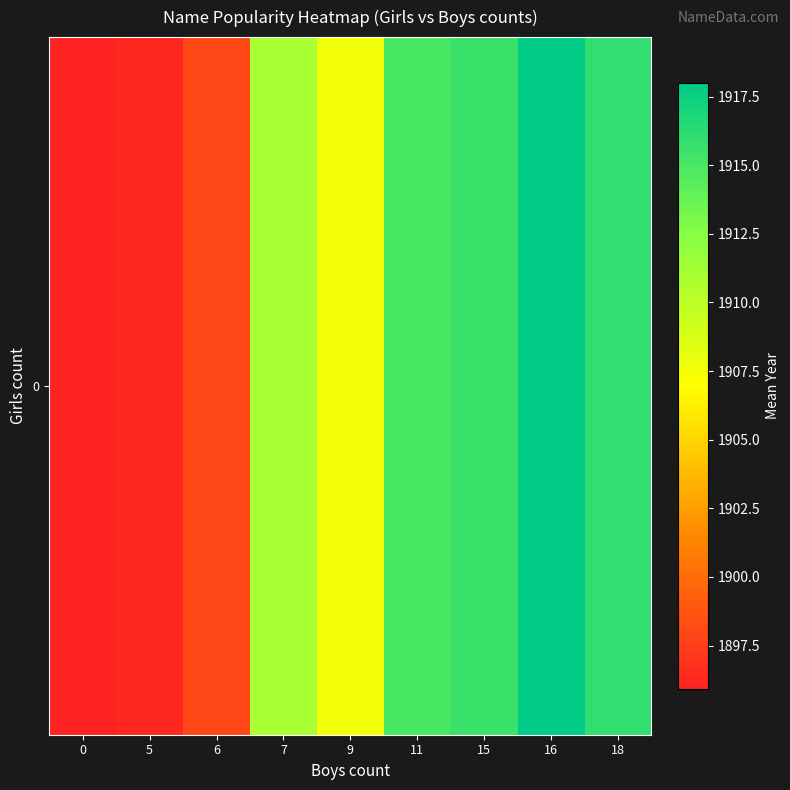

Reading left to right, list all the values displayed in this chart.

0=1895.9	5=1896.3	6=1898.0	7=1911.0	9=1907.5	11=1915.0	15=1915.5	16=1918.0	18=1916.0